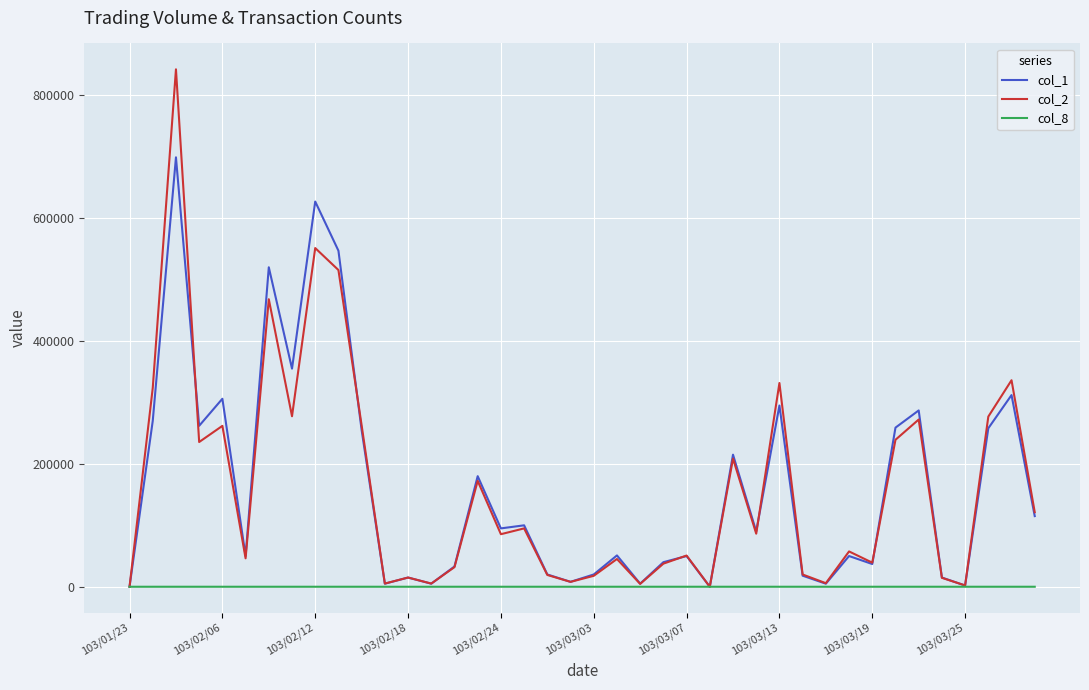

Which series has the widest spread of values?

col_2